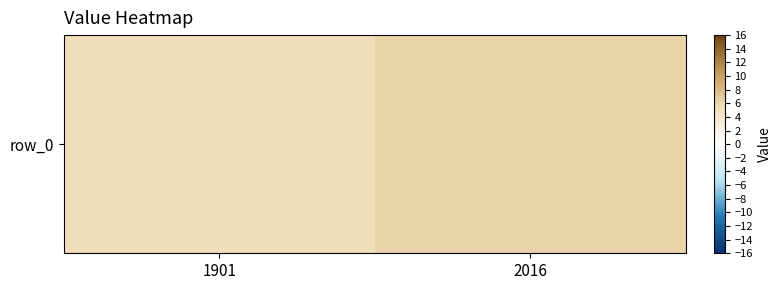

What is the difference between the maximum and minimum values?

0.9